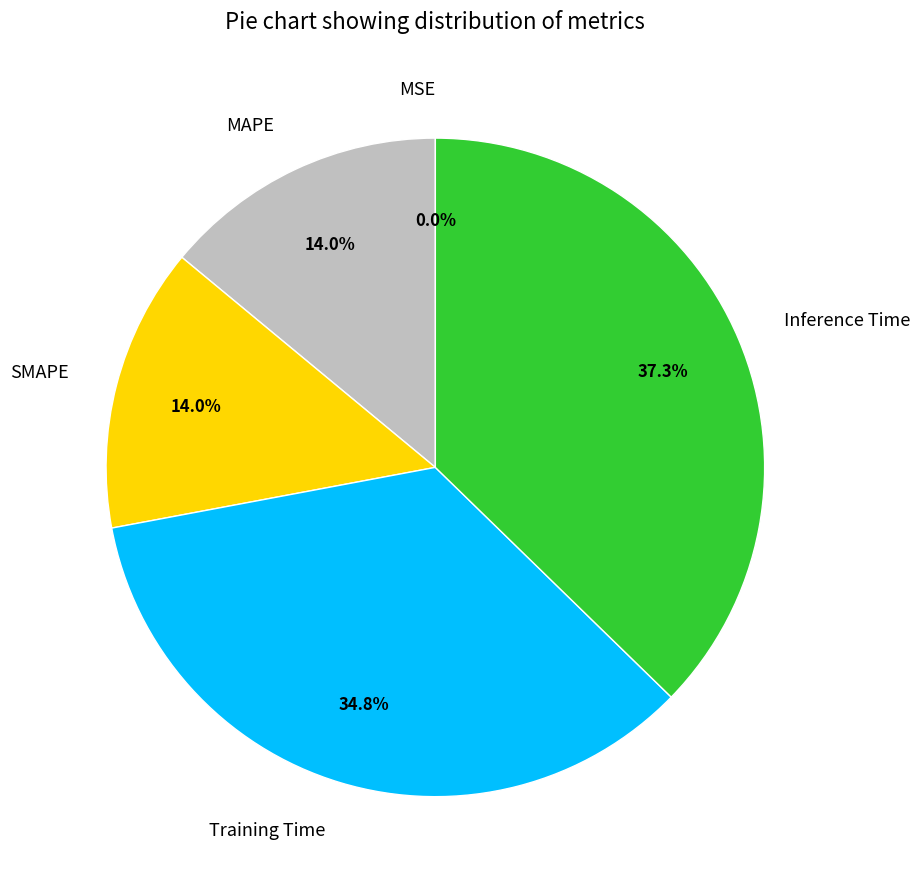

To the nearest percent, what is the average slice percentage?

20%